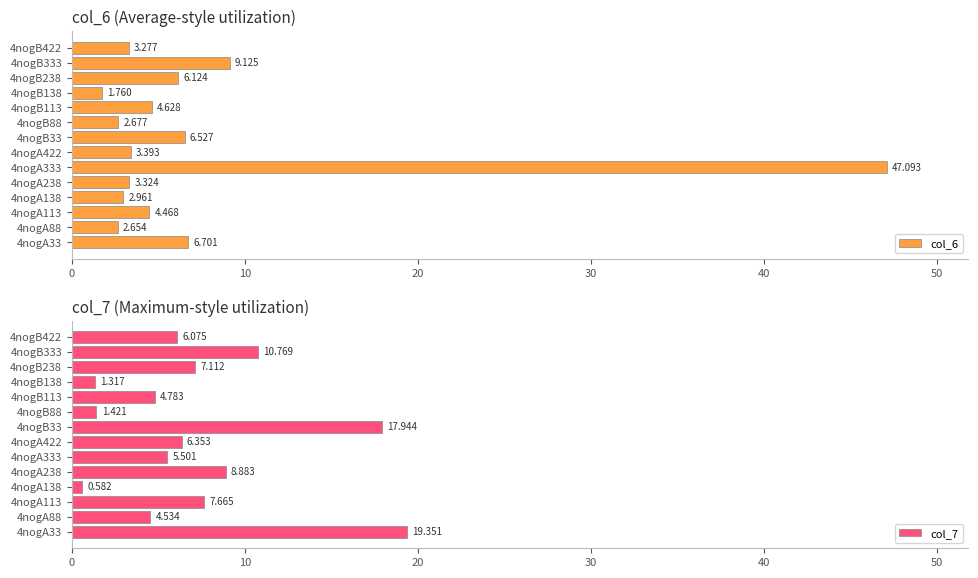

How many values in the col_6 series are below 4?

7